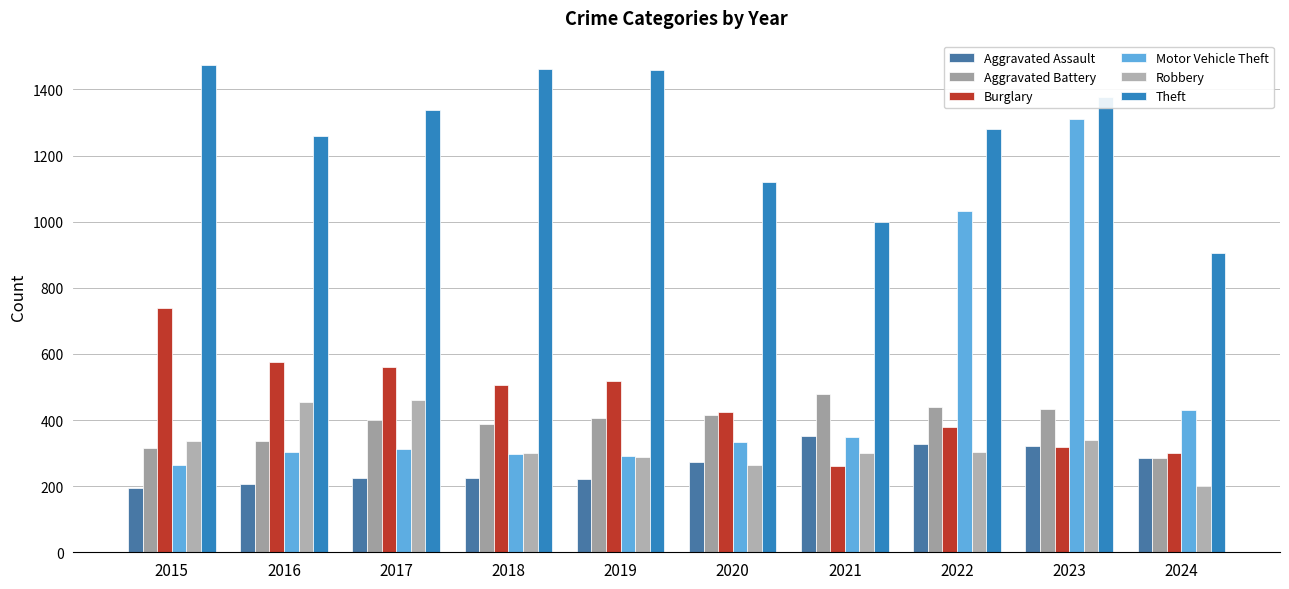

List the series in order of their peak value, highest first.

Theft, Motor Vehicle Theft, Burglary, Aggravated Battery, Robbery, Aggravated Assault